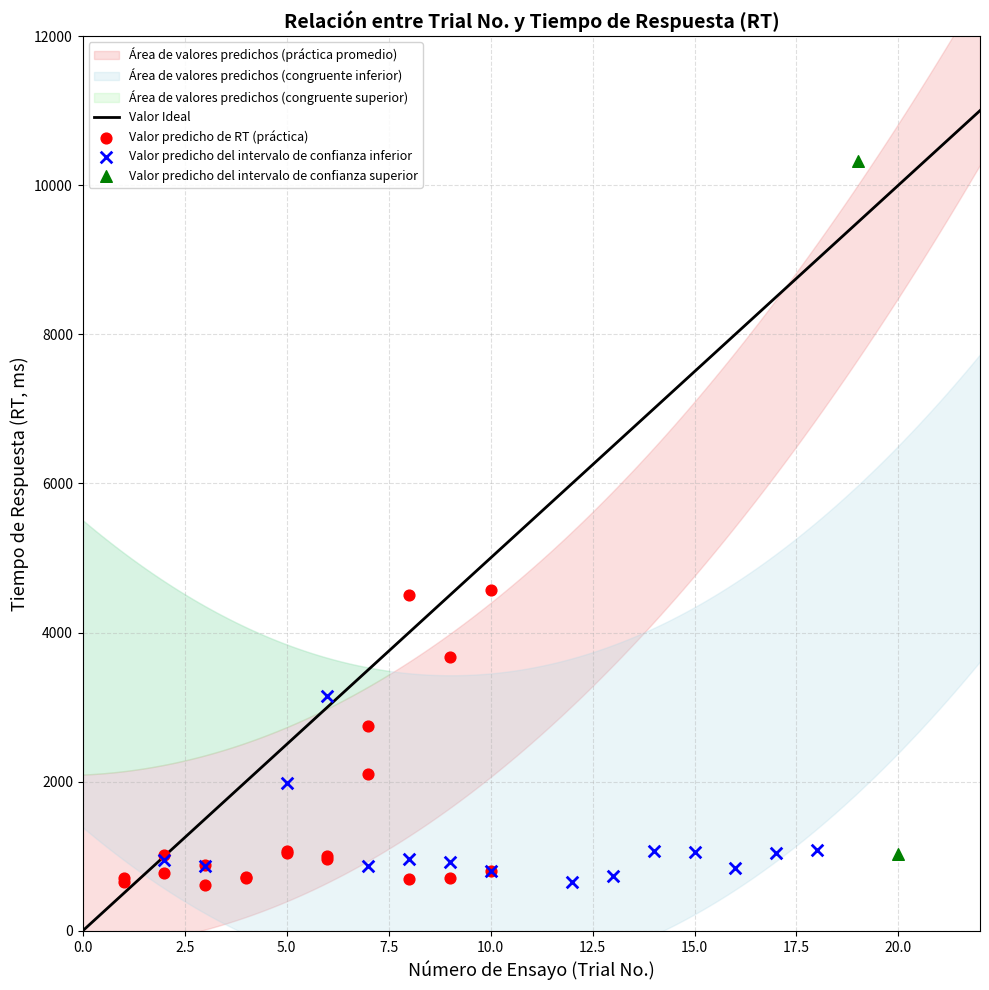

Which series has the widest spread of Y values?

Valor predicho del intervalo de confianza superior